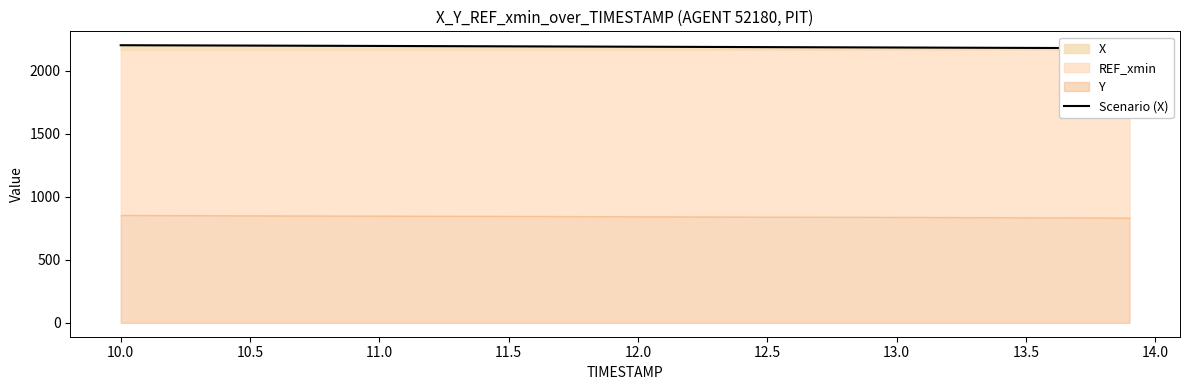

How many values are below 2190?

20